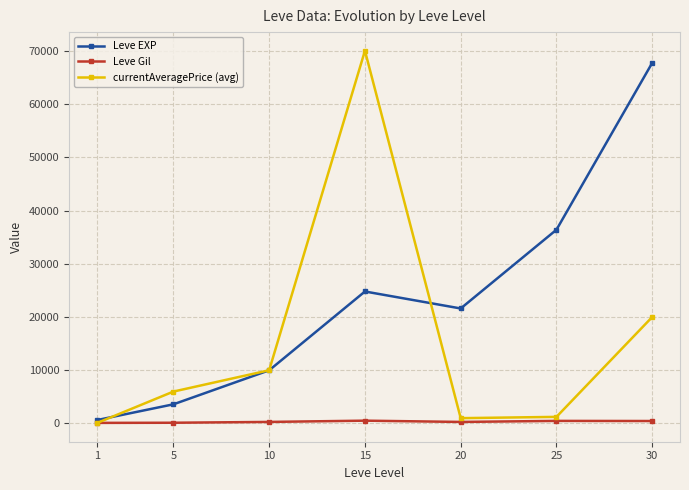

What is the value of the currentAveragePrice (avg) point at the 6th from the left?

1240